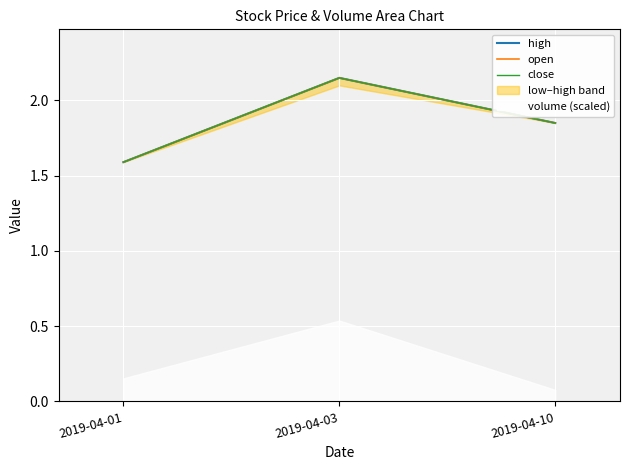

At 2019-04-03, list the series in order from largest to smallest.

high, open, close